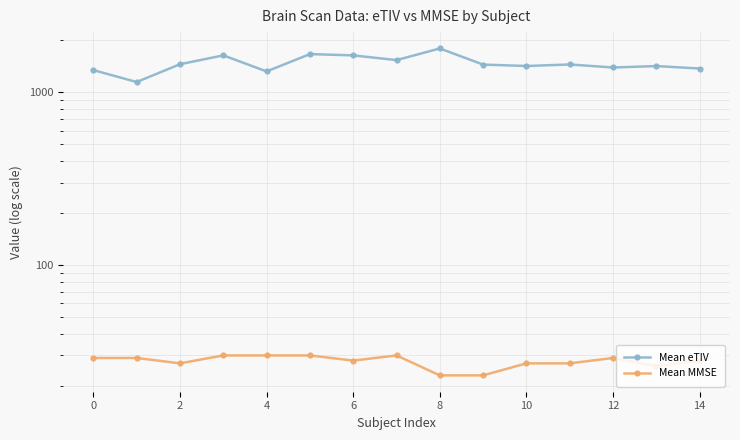

What are all the series names shown in the legend?

Mean eTIV, Mean MMSE